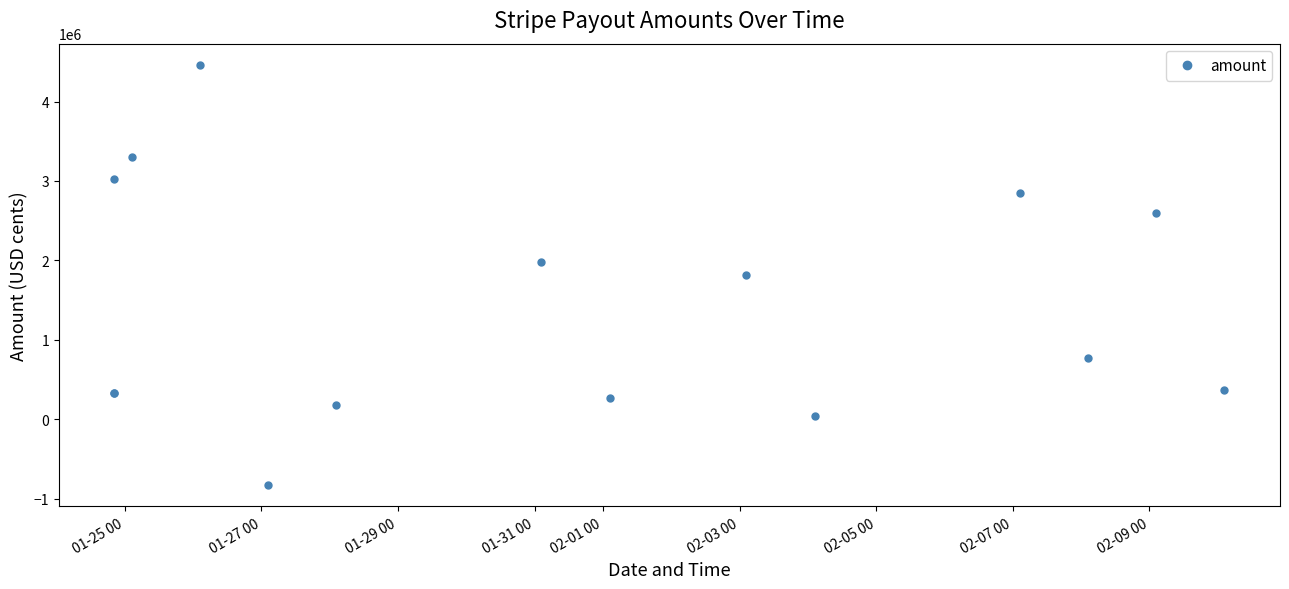

What is the approximate value at 01-25 00, to the nearest 10?

3029430